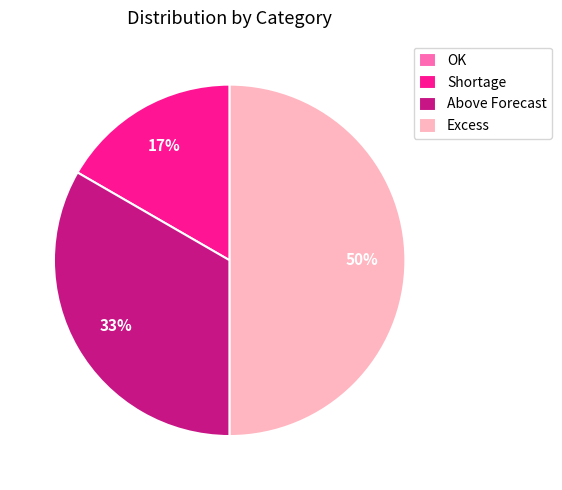

Does Above Forecast represent more than half of the total?

No